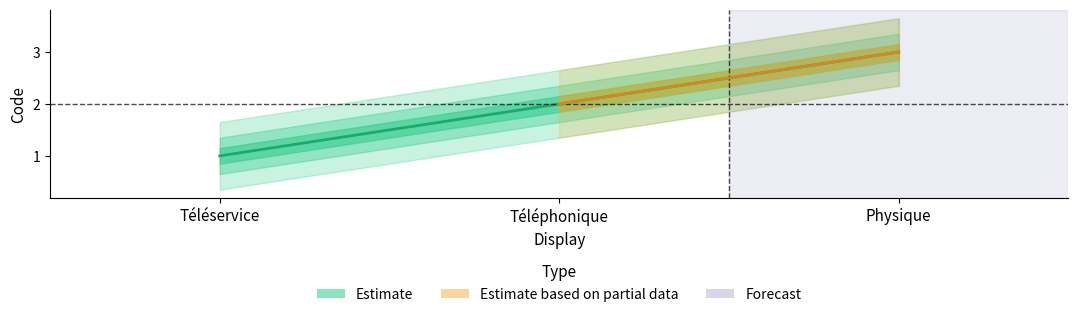

Which category has the lowest value across all series?

Téléservice